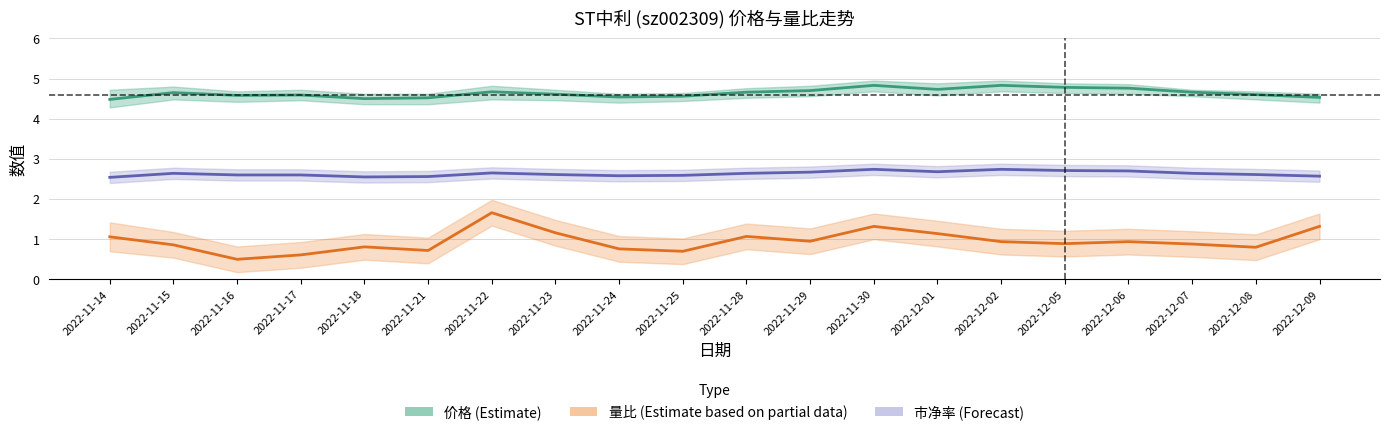

What is the spread (max minus min) of values at 2022-11-22?

3.0